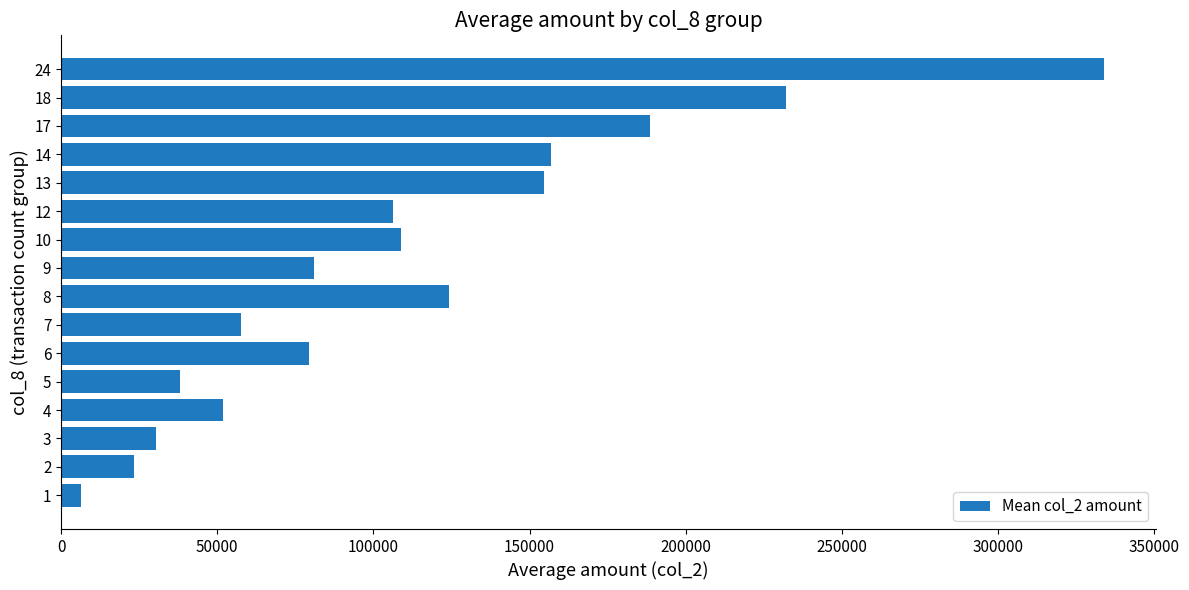

Is it true that the value at 14 is 266802.0?

False